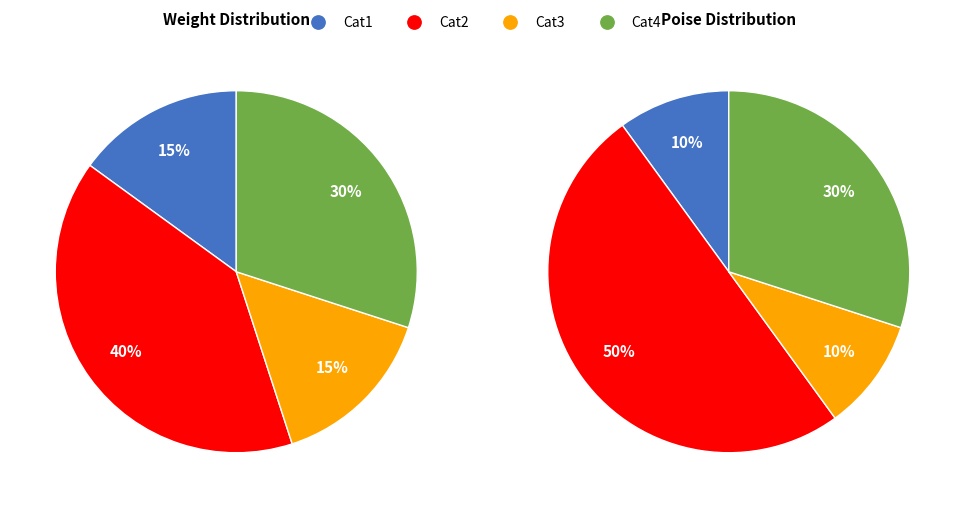

Does any single category account for the majority?

No